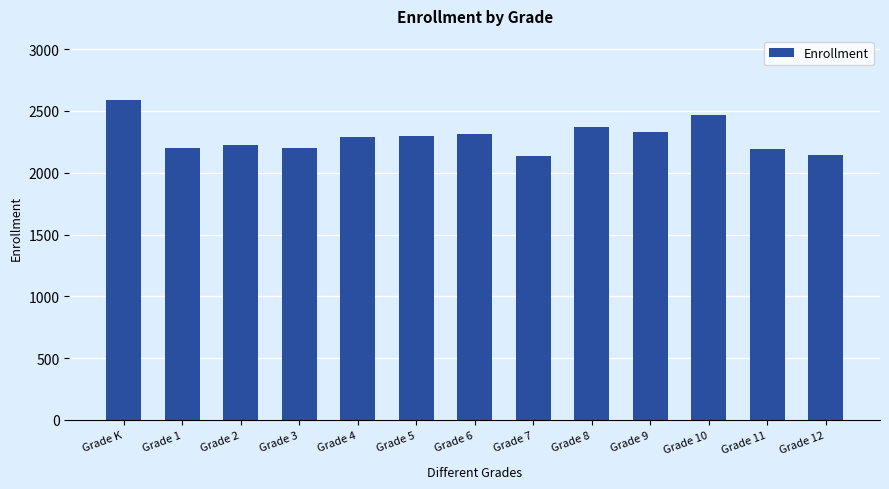

True or false: the data shows 1360 at Grade 11.

False